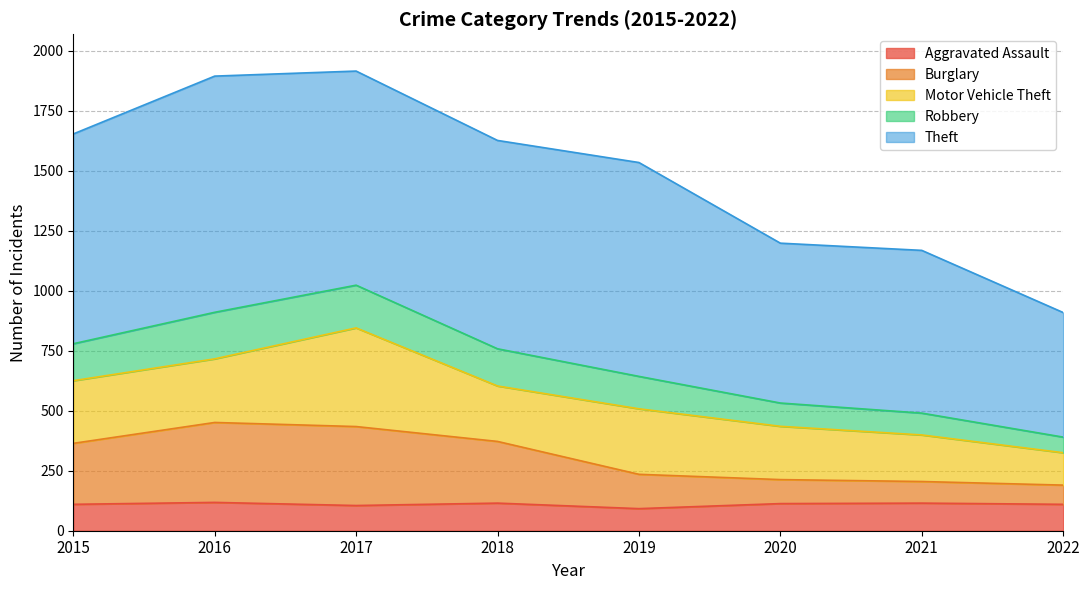

The value of Robbery at 2017 is 2531. True or false?

False